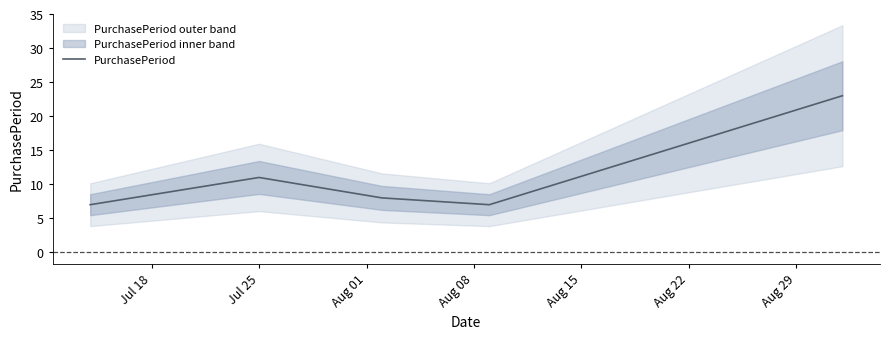

Does the chart display data point markers on the line(s)?

No